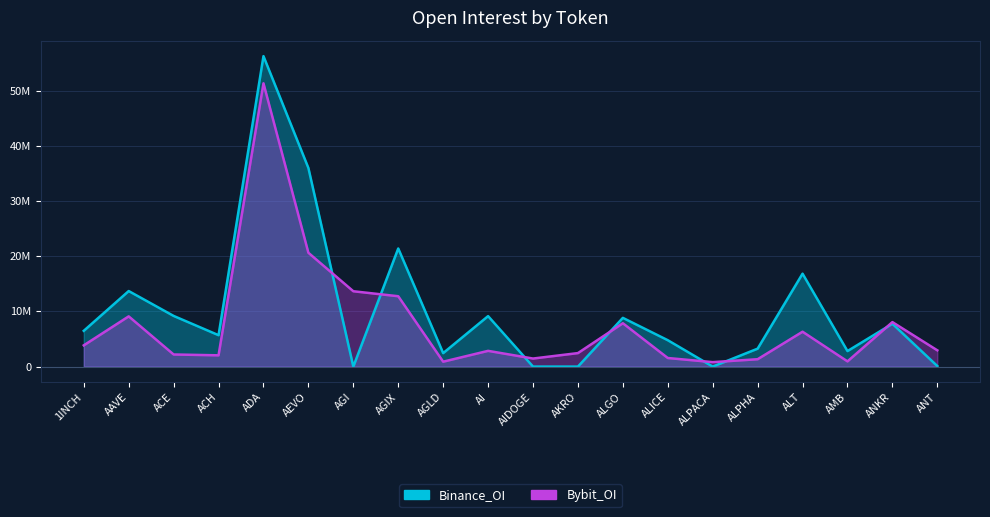

Rank the series by their average value, from lowest to highest.

Bybit_OI, Binance_OI